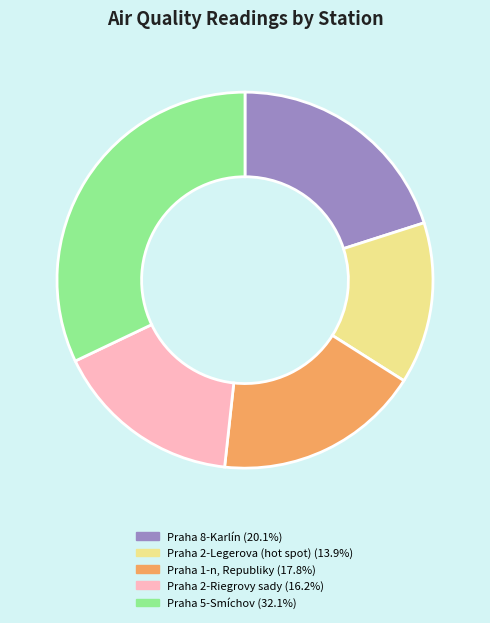

Does Praha 2-Legerova (hot spot) (13.9%) represent more than half of the total?

No